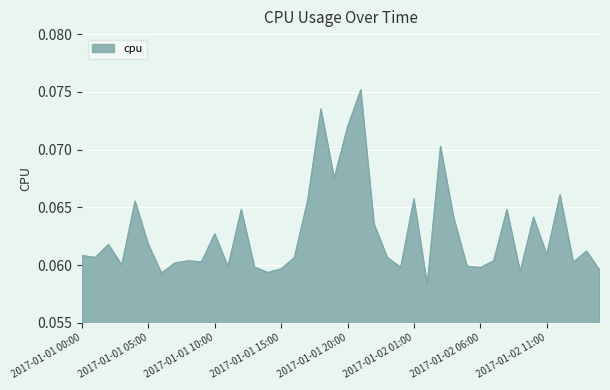

At which label is the value closest to 0?

2017-01-02 02:00